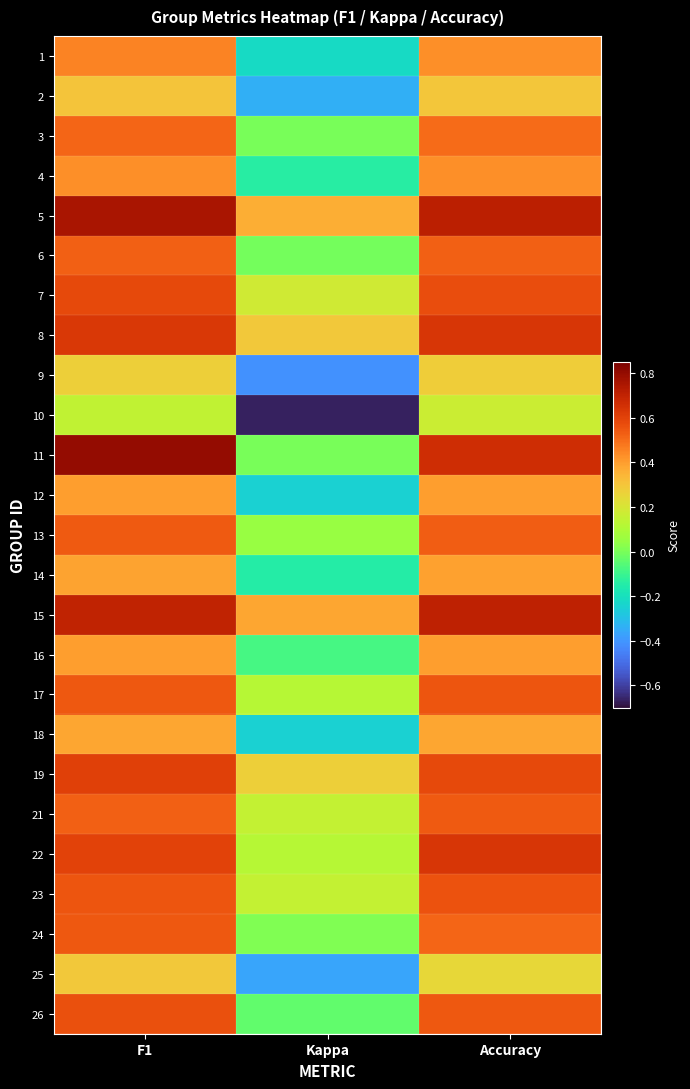

Which category has the highest value across all series?

F1